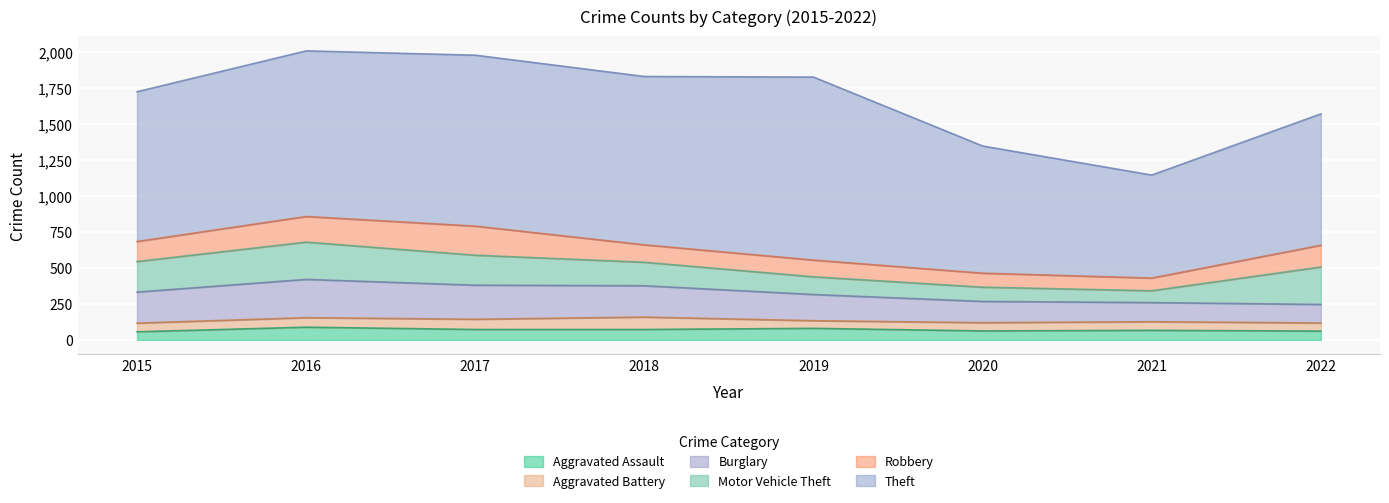

Does the chart display data point markers on the line(s)?

No